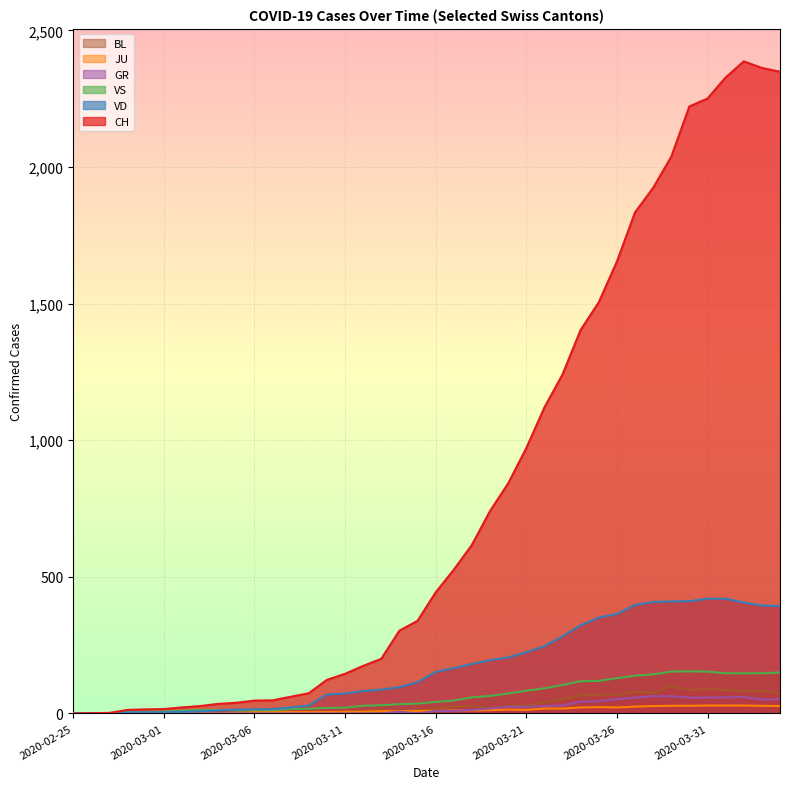

True or false: JU has more than 1 points higher than both neighbors.

True